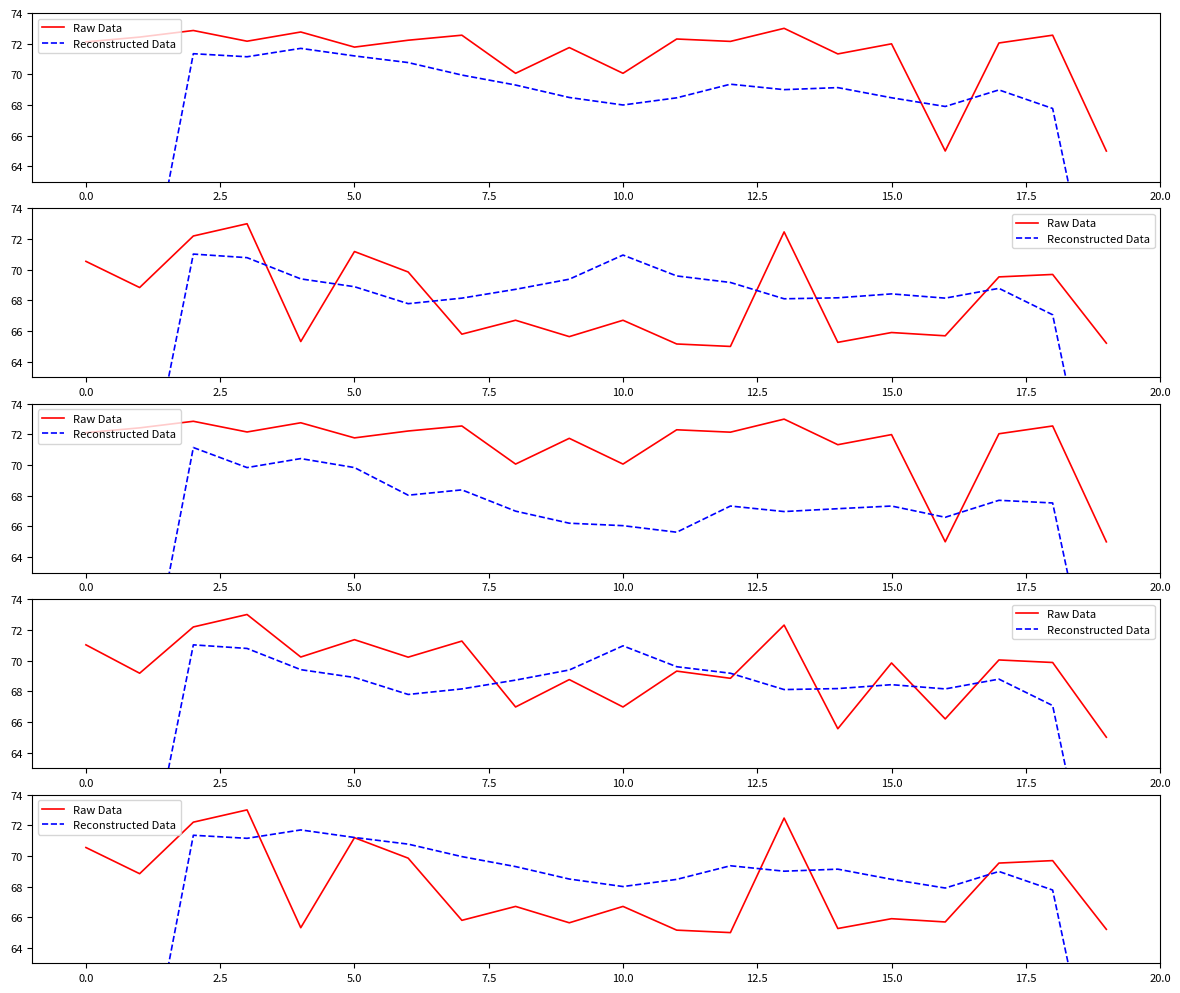

In Raw Data, how many points are lower than both neighbors (excluding endpoints)?

7